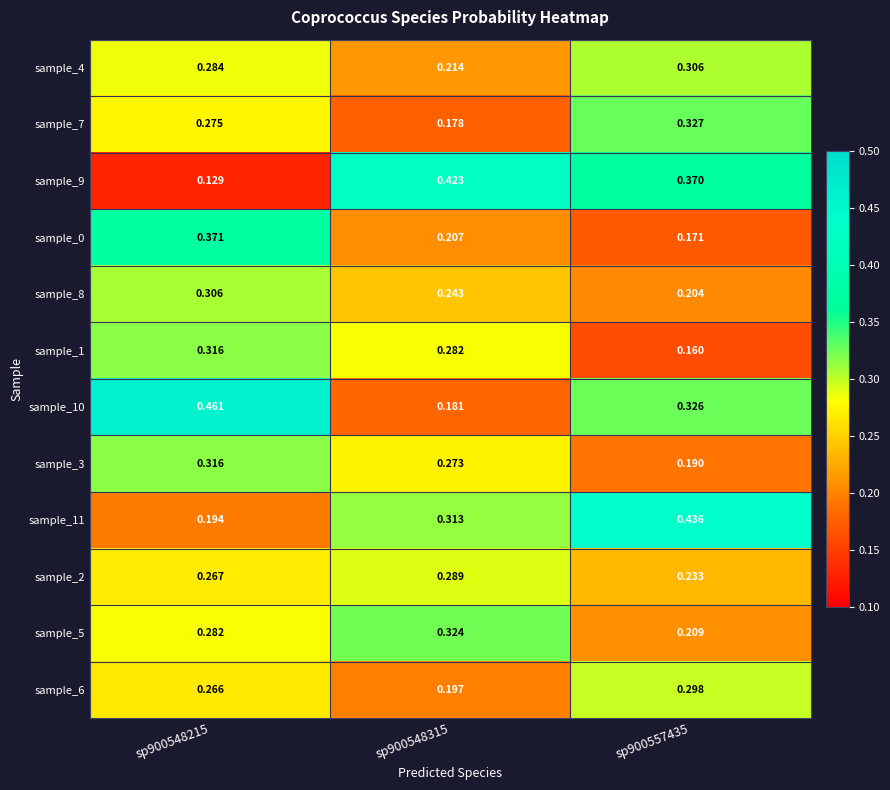

Is the value of sample_2 at sp900548215 greater than the value of sample_7 at sp900557435?

No